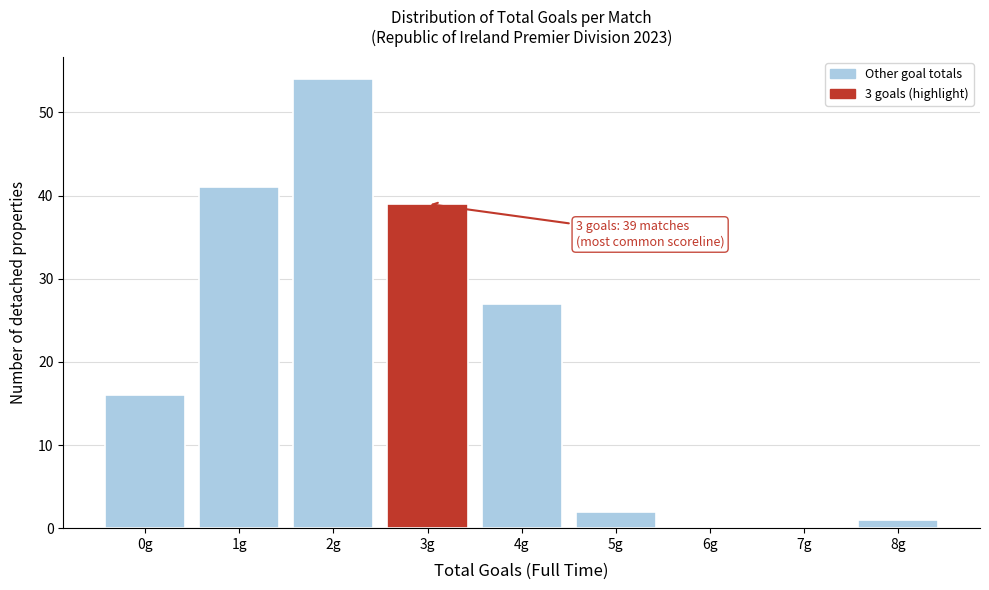

What value does the data have at 4g, to the nearest 10?

30